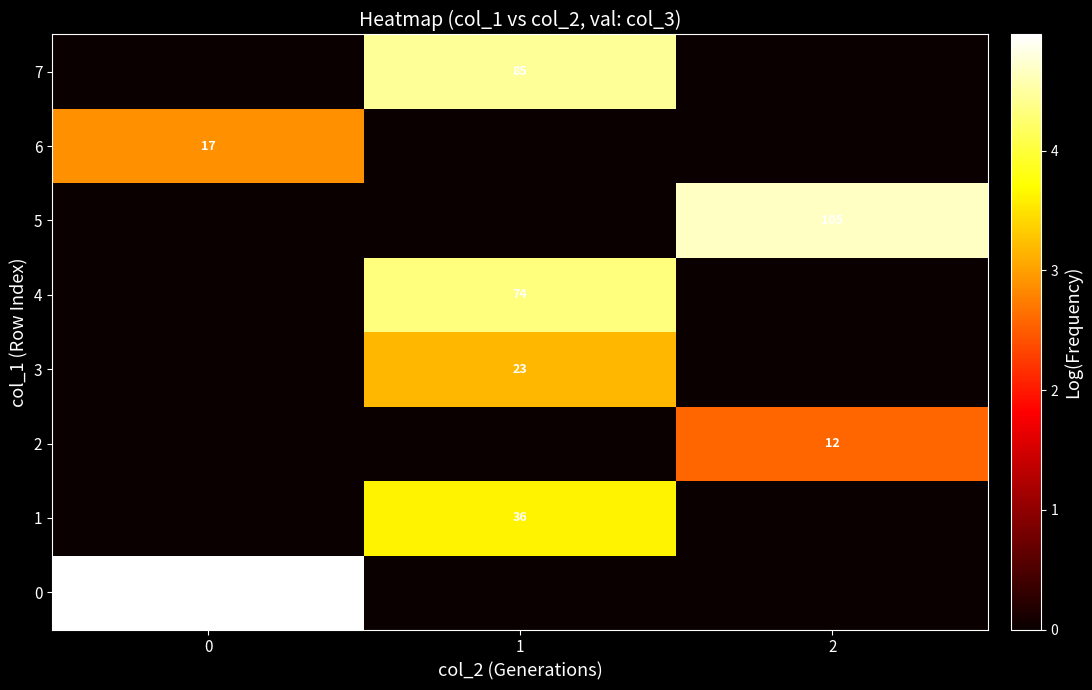

Is it true that 7 equals 85 at 1?

True